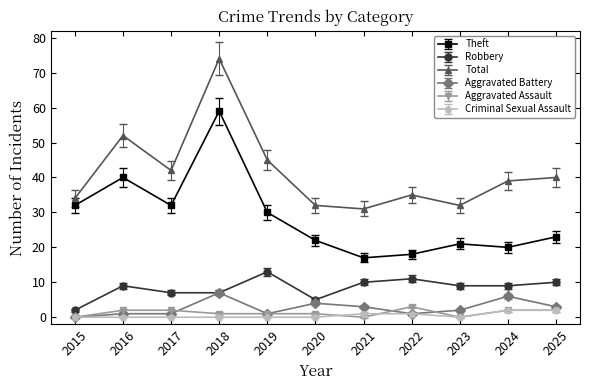

Reading left to right, what are all the values shown in this chart?

Theft: 32	40	32	59	30	22	17	18	21	20	23
Robbery: 2	9	7	7	13	5	10	11	9	9	10
Total: 34	52	42	74	45	32	31	35	32	39	40
Aggravated Battery: 0	1	1	7	1	4	3	1	2	6	3
Aggravated Assault: 0	2	2	1	1	1	0	3	0	2	2
Criminal Sexual Assault: 0	0	0	0	0	0	1	1	0	2	2